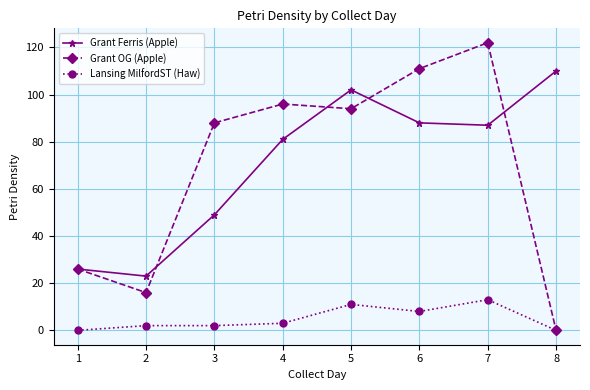

Is the value of Grant Ferris (Apple) at 7 greater than the value of Lansing MilfordST (Haw) at 2?

Yes